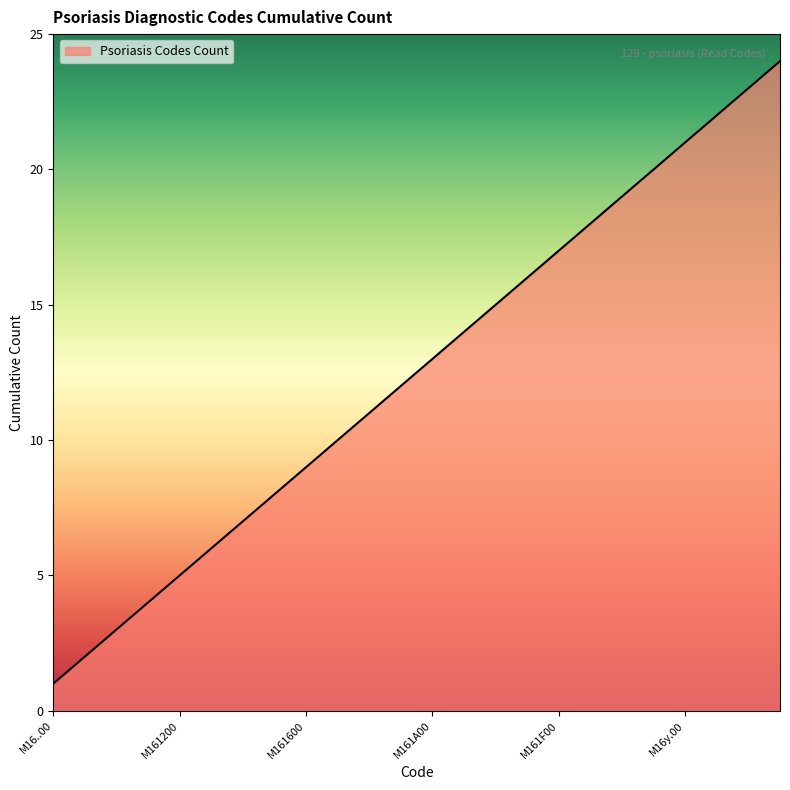

What is the difference between the maximum and minimum values?

23